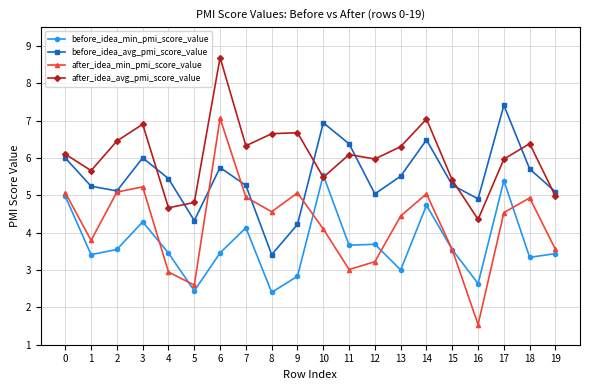

Which series has the largest range (max minus min)?

after_idea_min_pmi_score_value